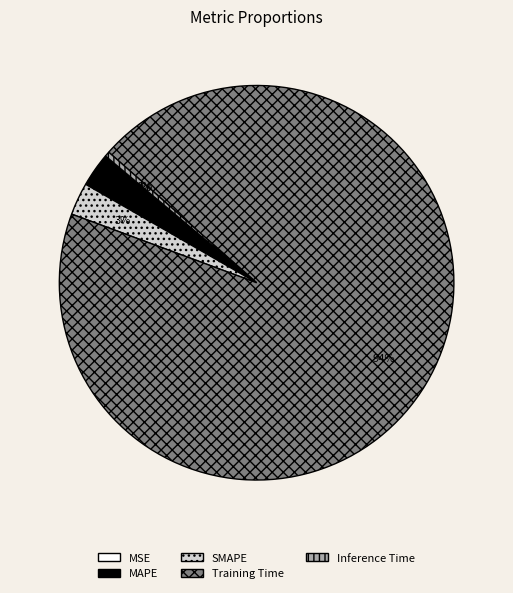

Which has a higher value, Inference Time or Training Time?

Training Time